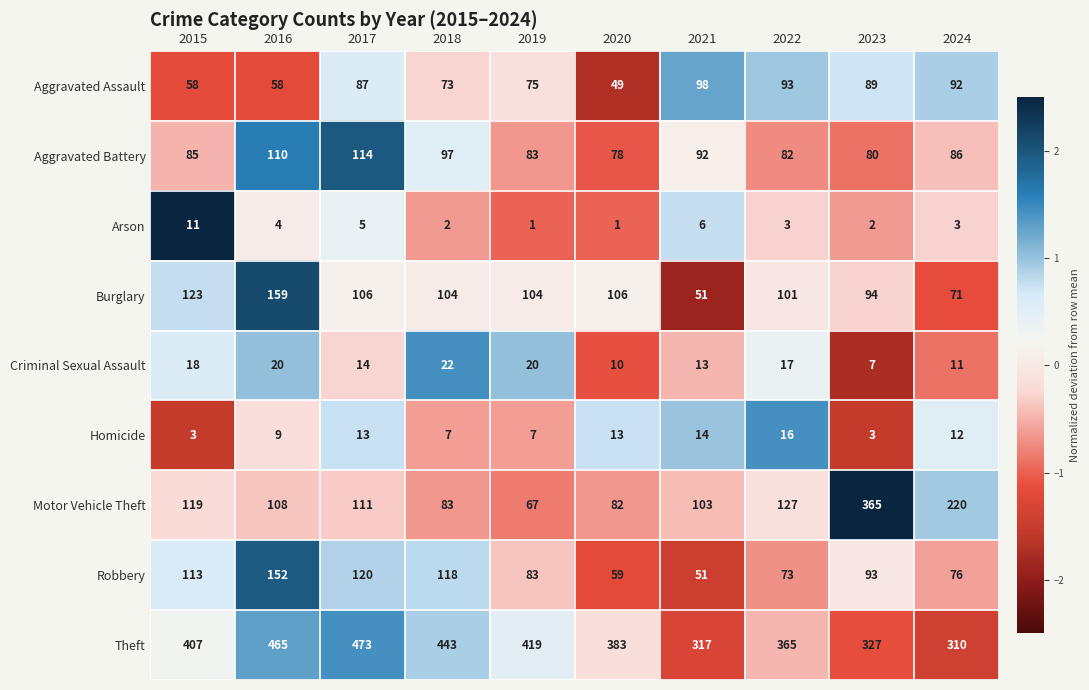

List the series in order of their peak value, highest first.

Theft, Motor Vehicle Theft, Burglary, Robbery, Aggravated Battery, Aggravated Assault, Criminal Sexual Assault, Homicide, Arson